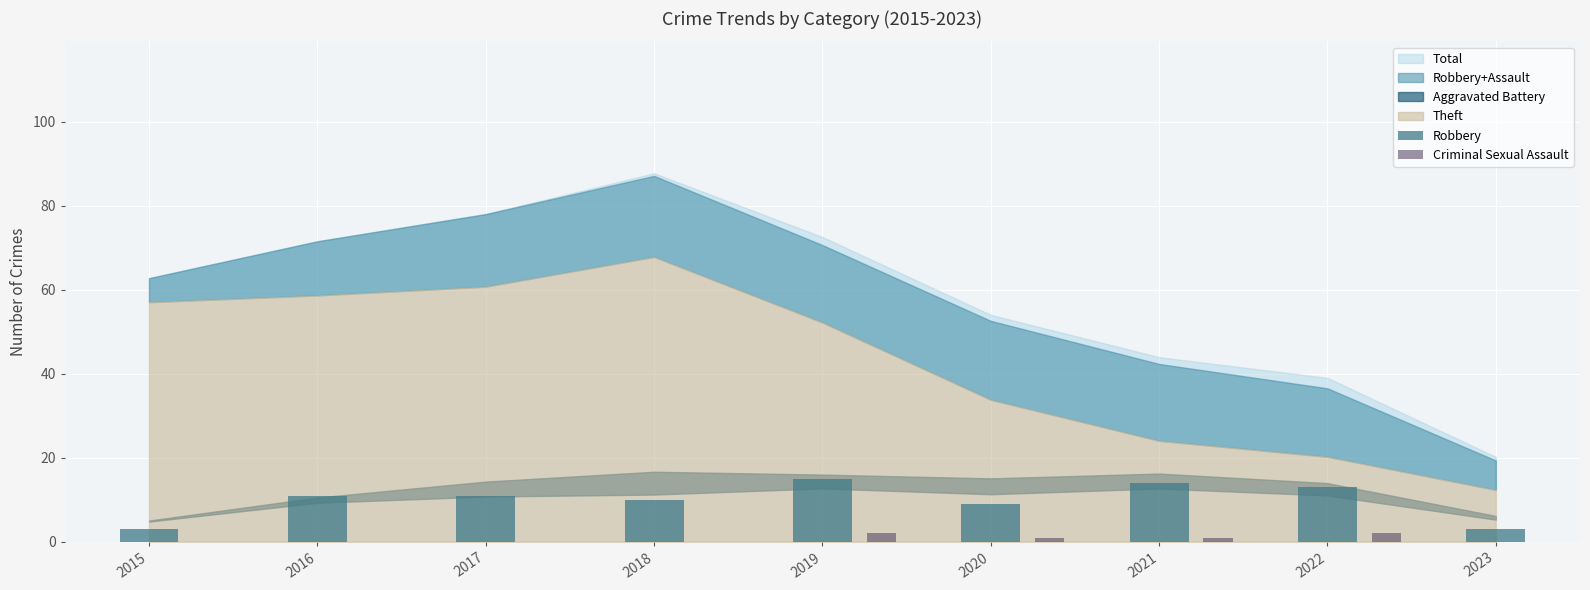

Which series has the largest total across all categories?

Robbery